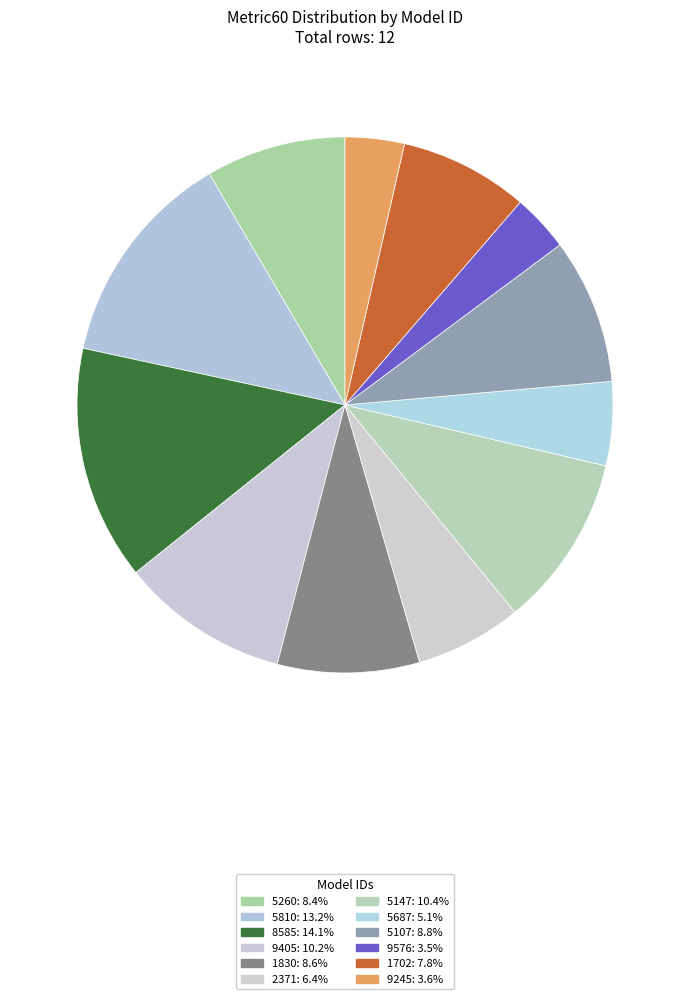

True or false: 5687 accounts for 5% of the total.

True